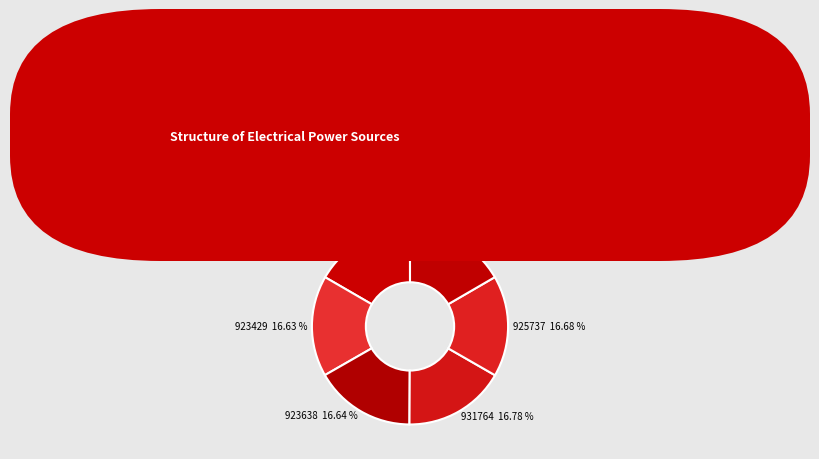

The 923849 slice represents 17% of the pie. True or false?

True